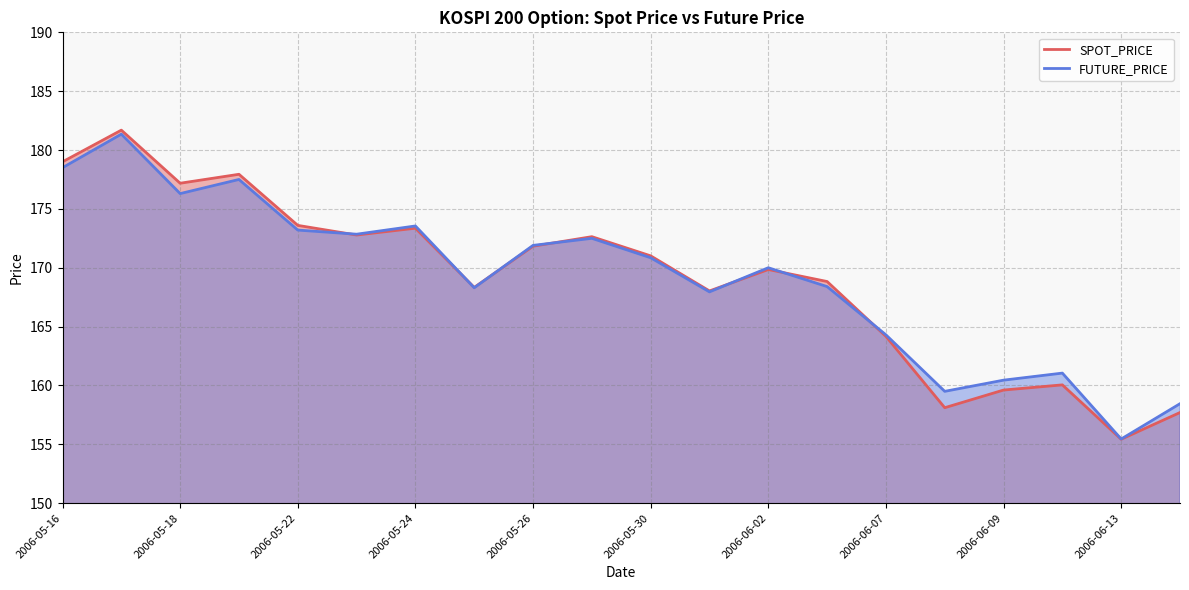

Which series has the widest spread of values?

SPOT_PRICE